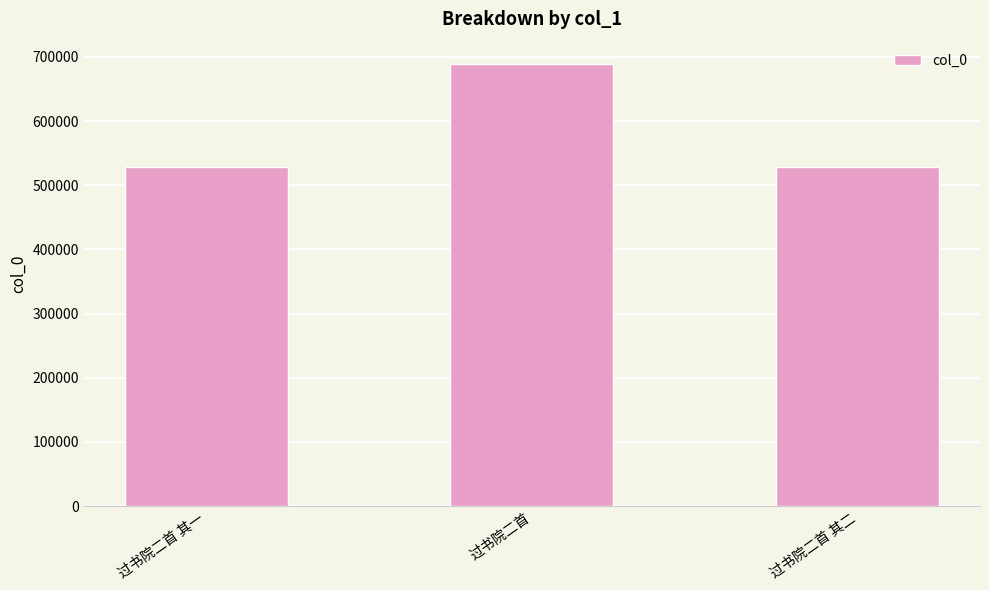

What is the difference between the values at 过书院二首 其二 and 过书院二首?

161198